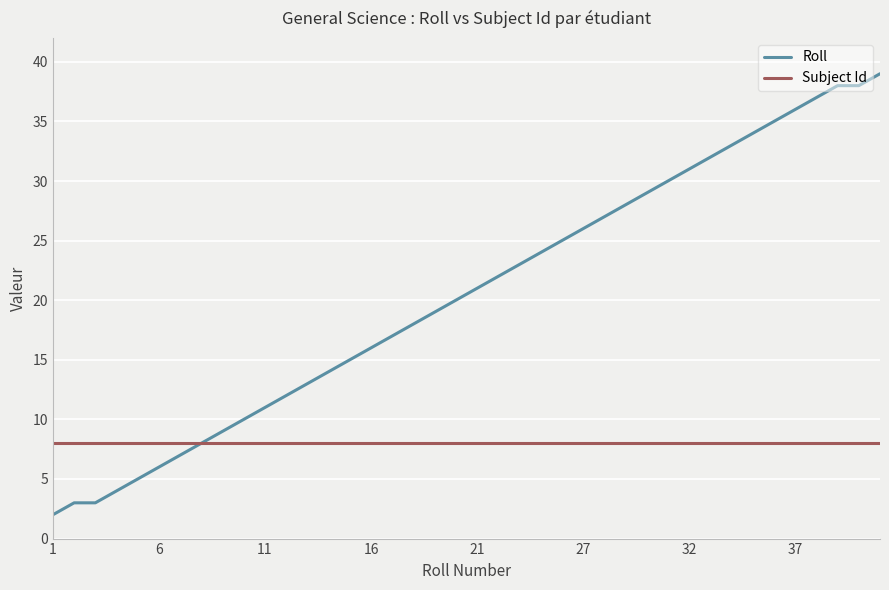

What is the maximum value shown in the chart?

39